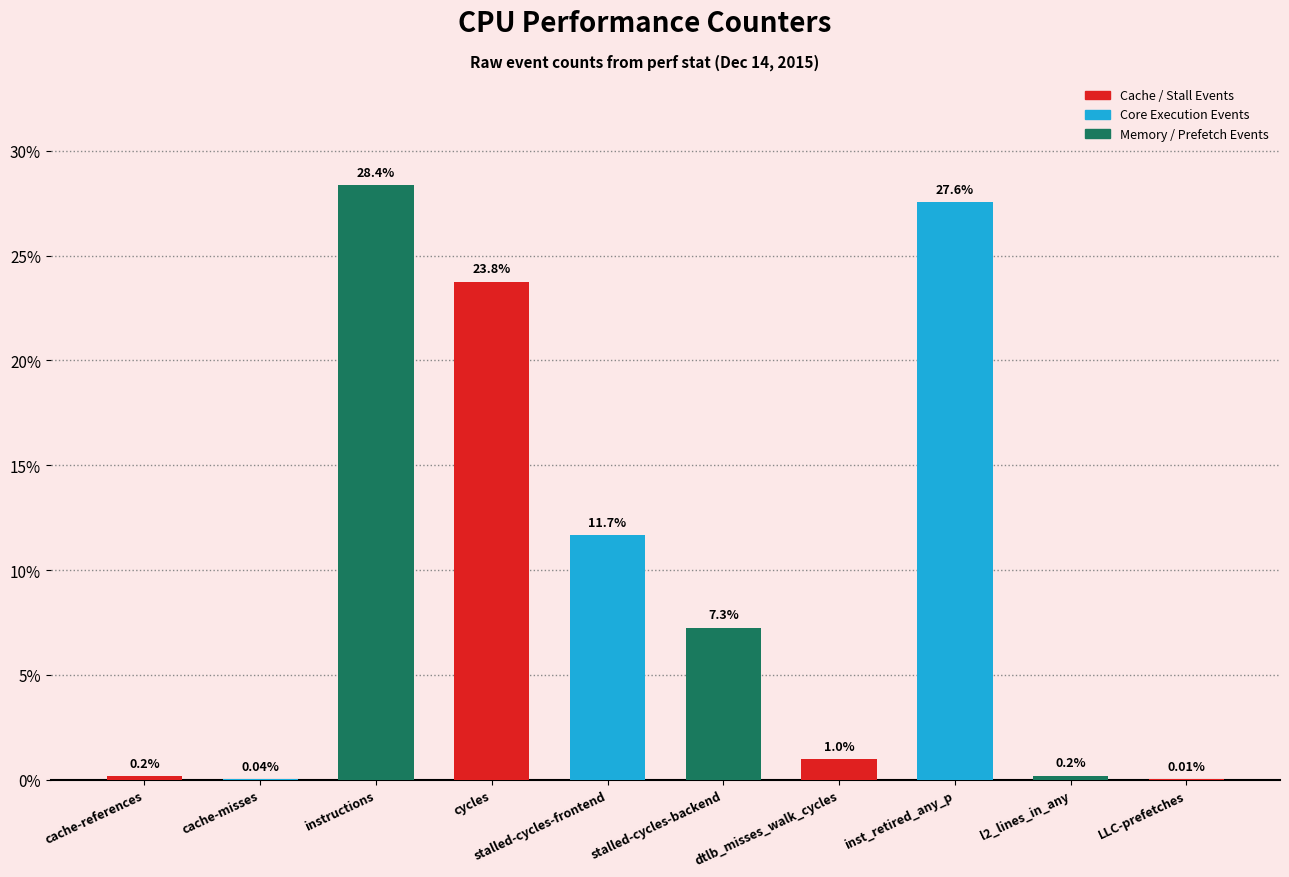

What is the sum of all values?

100.0